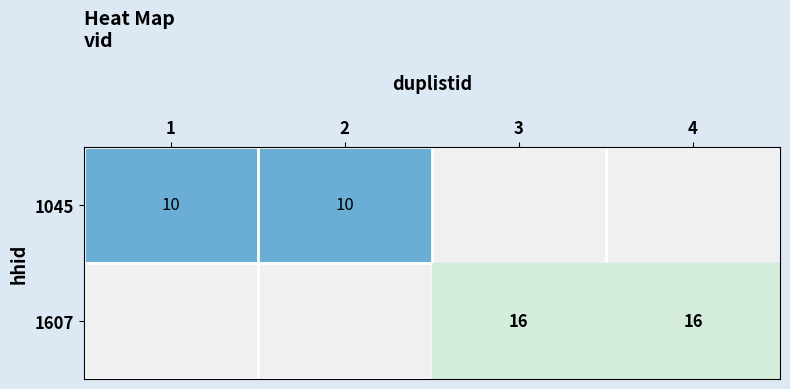

Is the value of 1045 at 1 greater than the value of 1607 at 4?

No